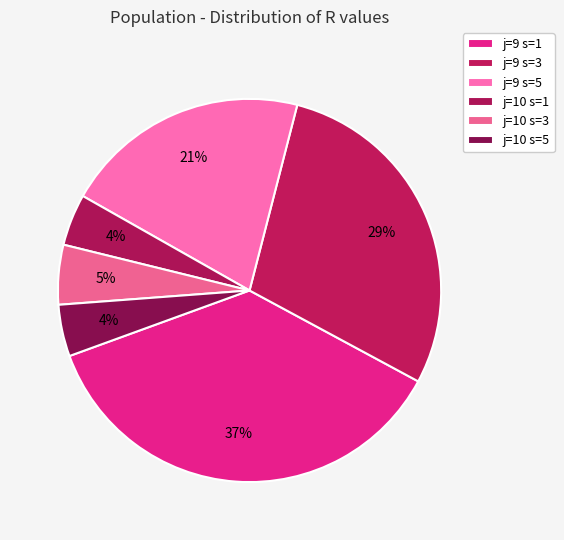

To the nearest percent, what portion does j=10 s=5 represent?

4%